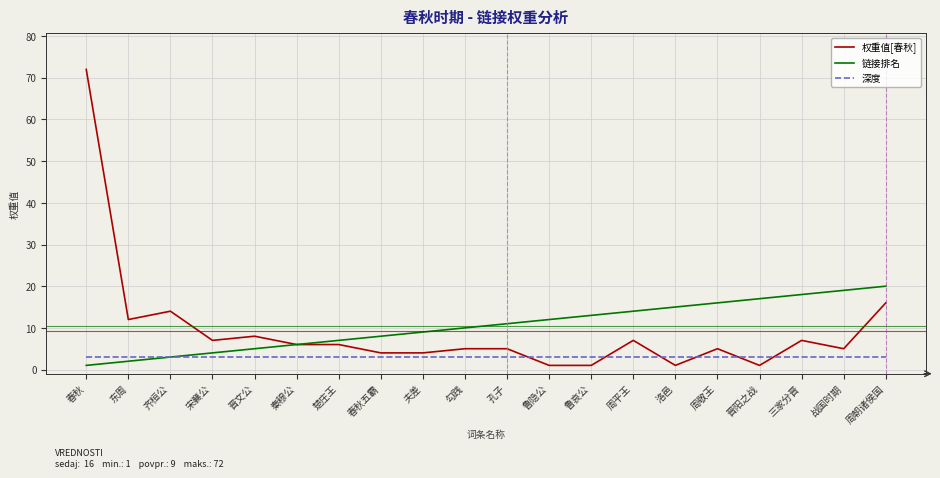

Which series has the widest spread of values?

权重值[春秋]